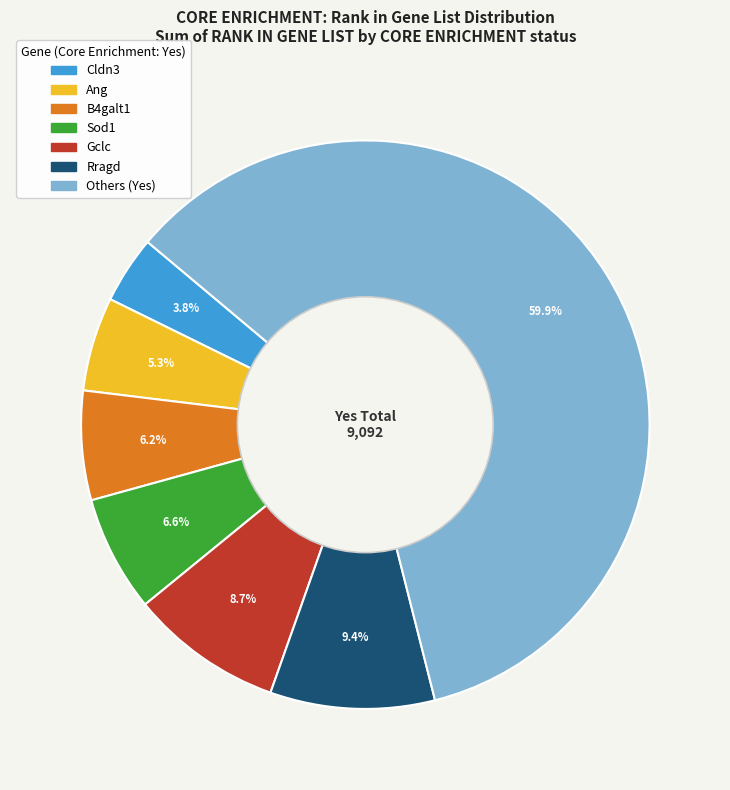

Does any single category account for the majority?

Yes